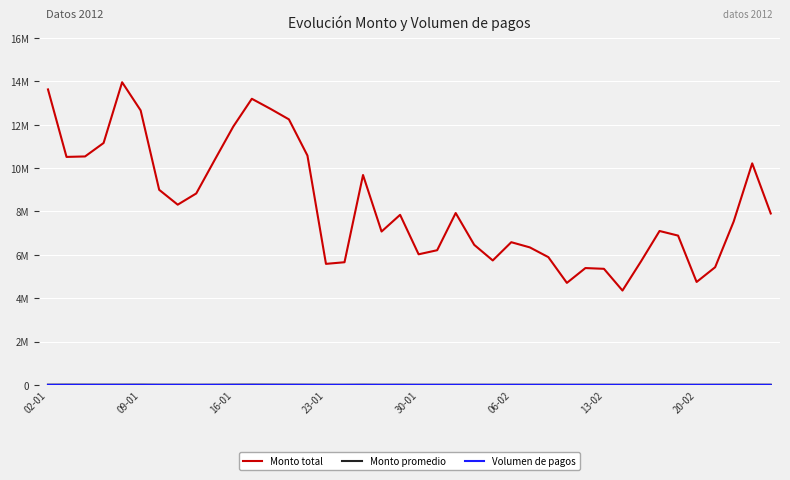

What is the difference between the second highest and second lowest values in the Volumen de pagos series?

714